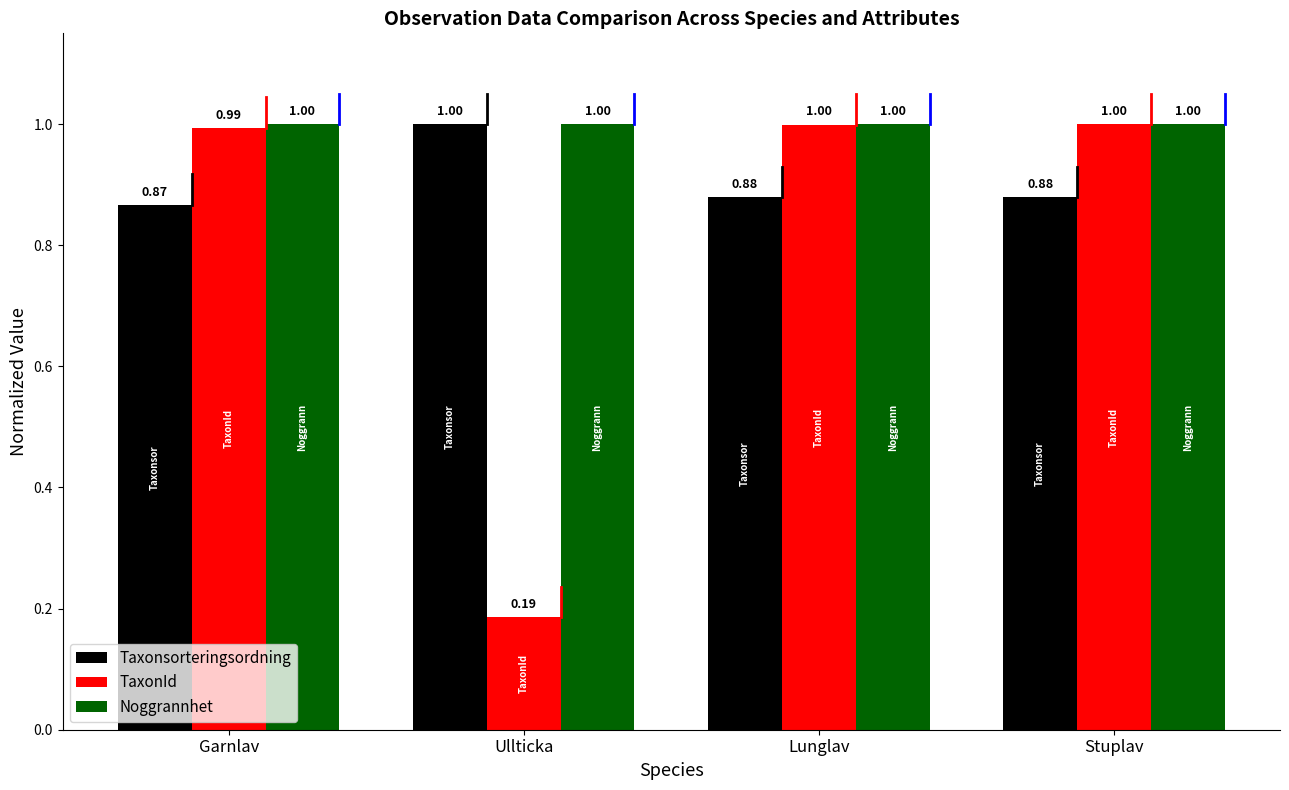

Rank the series by their average value, from lowest to highest.

TaxonId, Taxonsorteringsordning, Noggrannhet